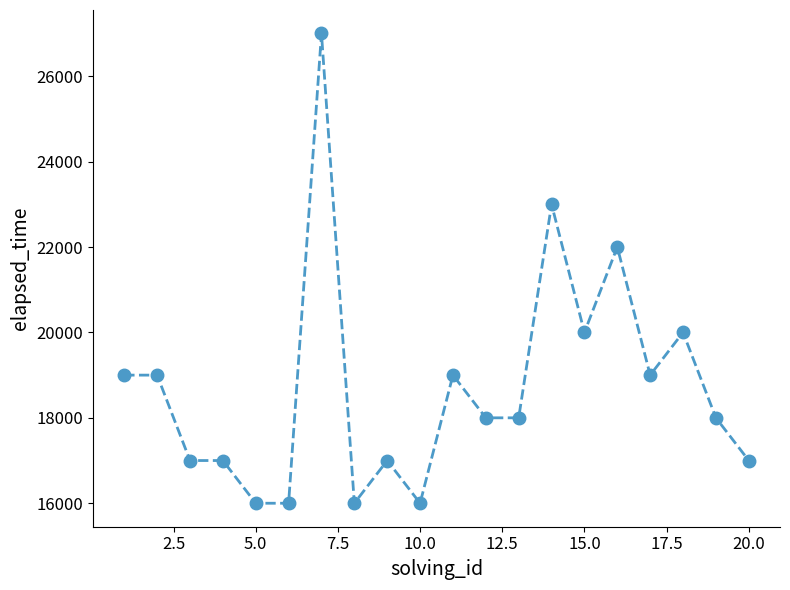

What is the smallest value displayed?

16000